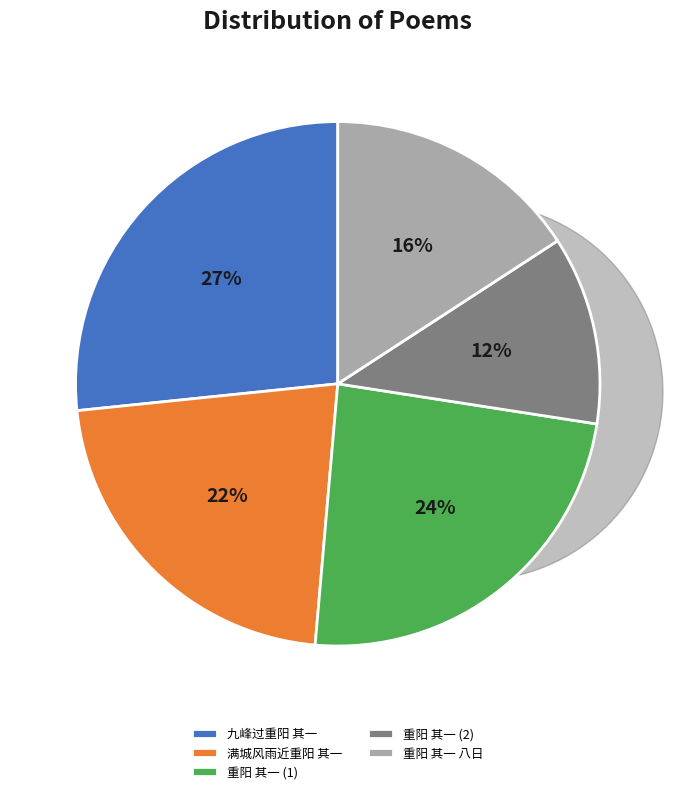

What percentage is the 九峰过重阳 其一 slice, to the nearest percent?

27%